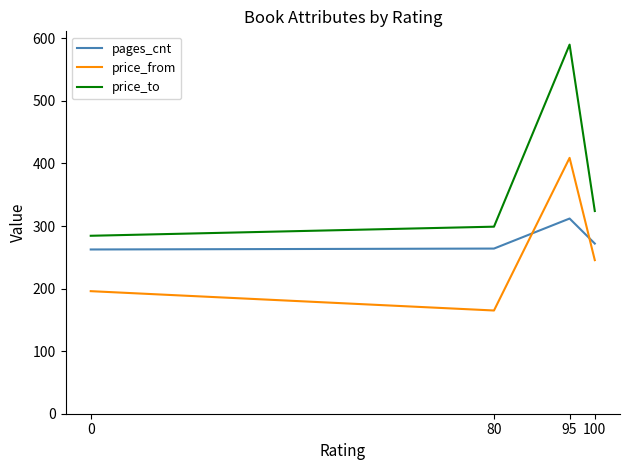

Is the value of pages_cnt at 95 greater than the value of price_from at 100?

Yes